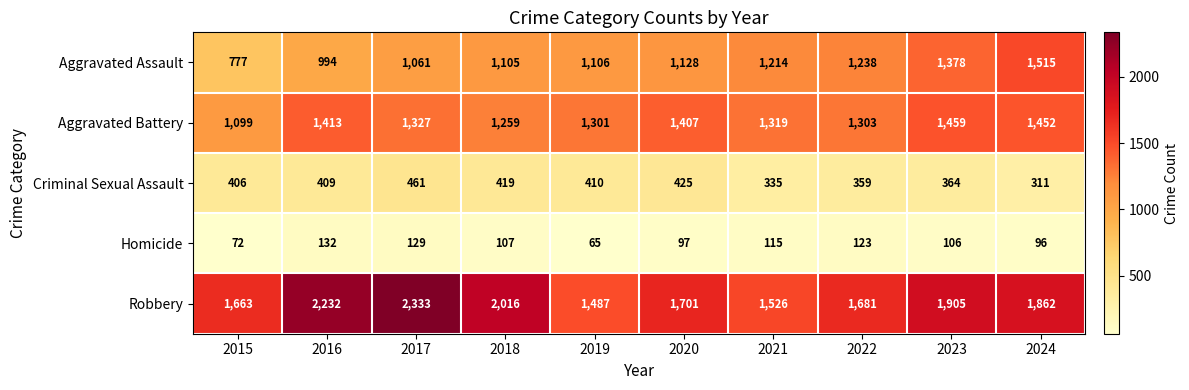

True or false: Aggravated Assault has a value of 1378 at 2023.

True